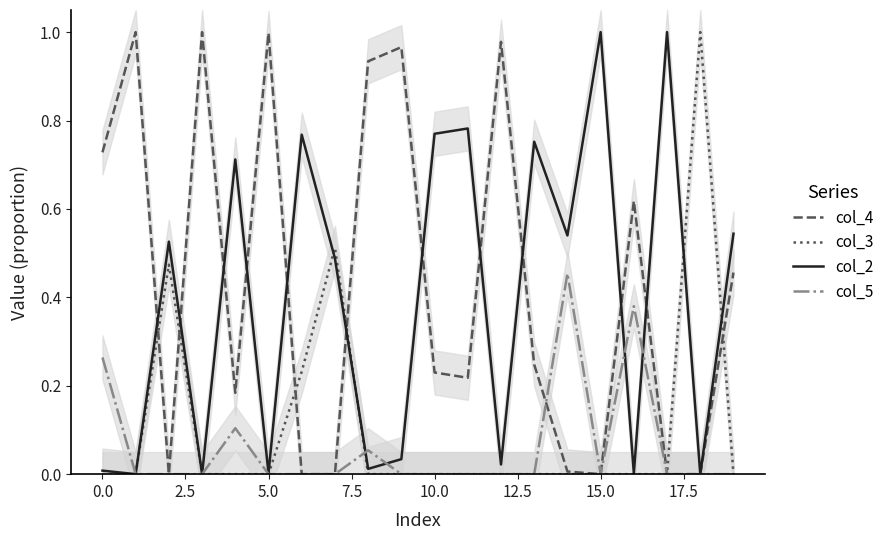

Does the chart display data point markers on the line(s)?

No